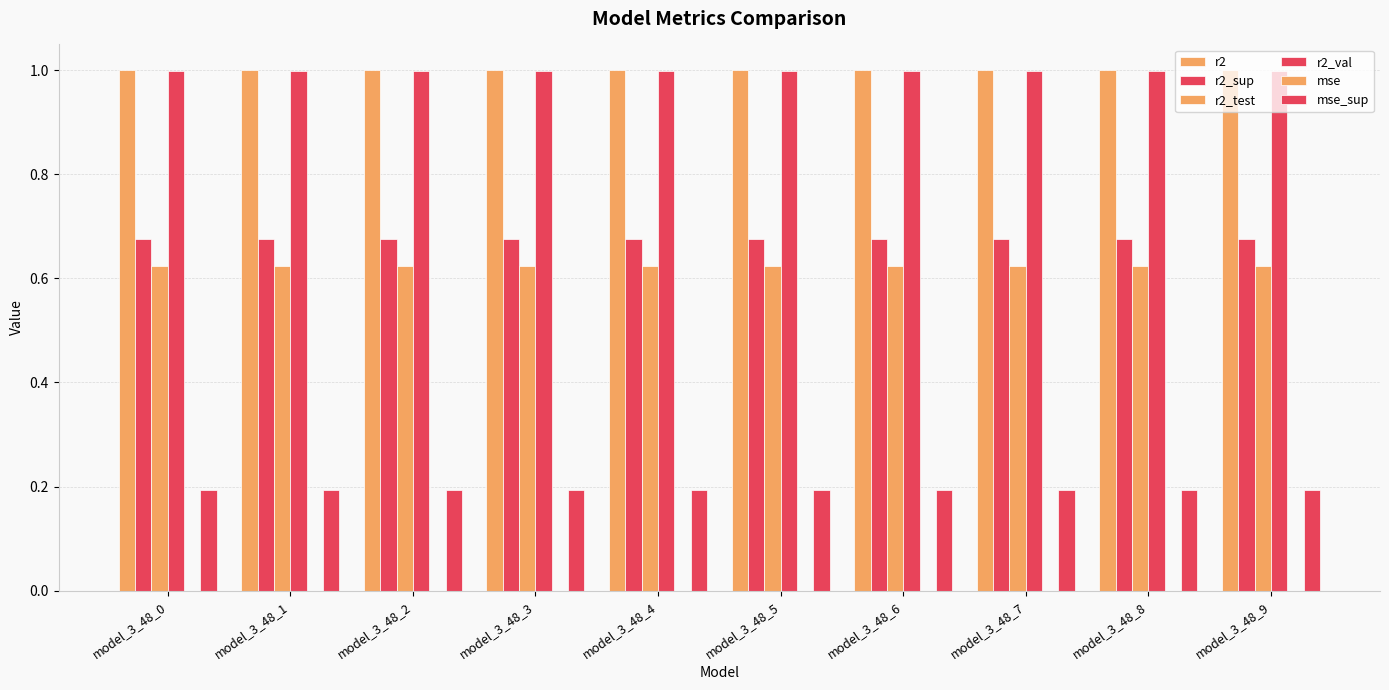

At which category is the sum across all series the highest?

model_3_48_9